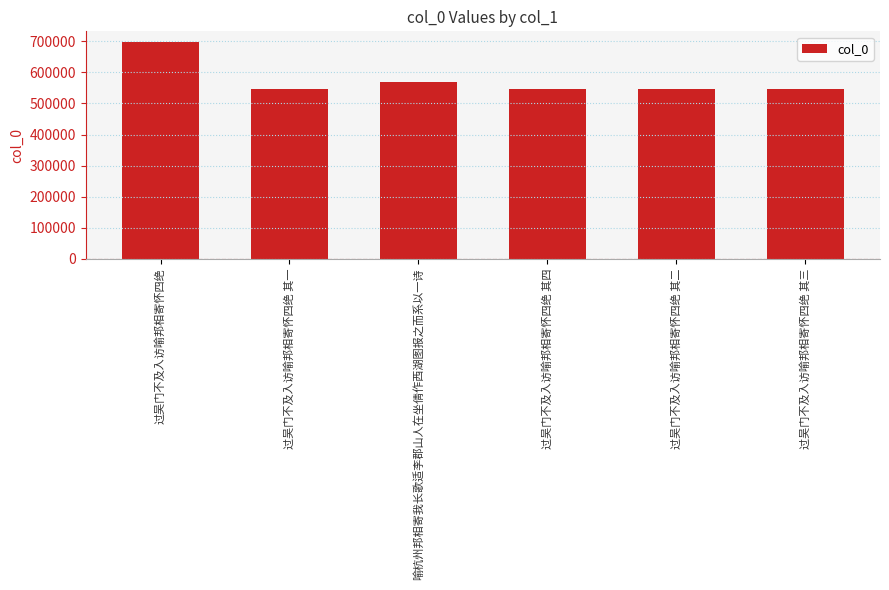

What is the label of the 4th bar from the left?

过吴门不及入访喻邦相寄怀四绝 其四